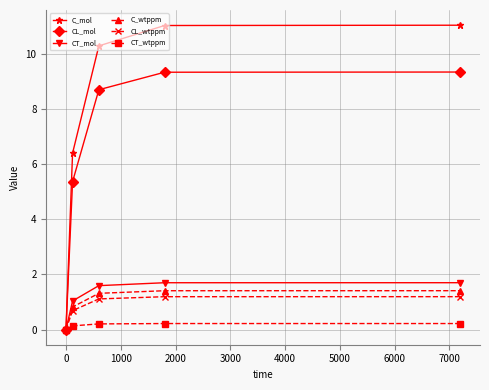

Is this an area chart (filled region under the line)?

No